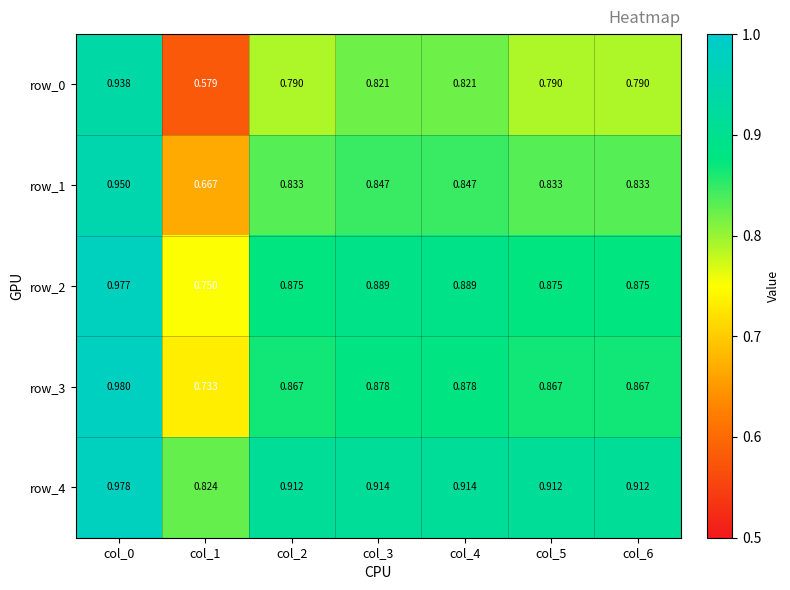

Is the value of row_2 at col_4 greater than the value of row_1 at col_5?

Yes